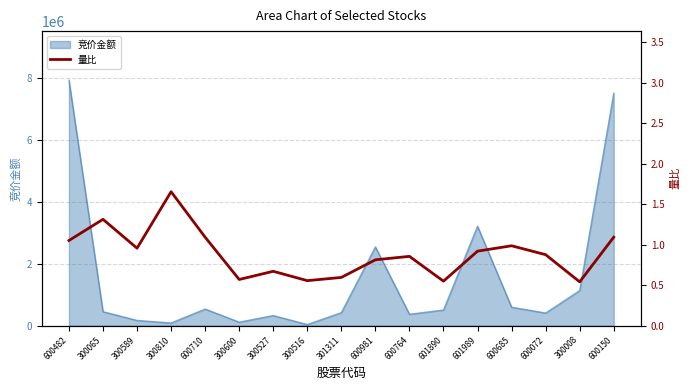

How many lines are shown in the chart?

1